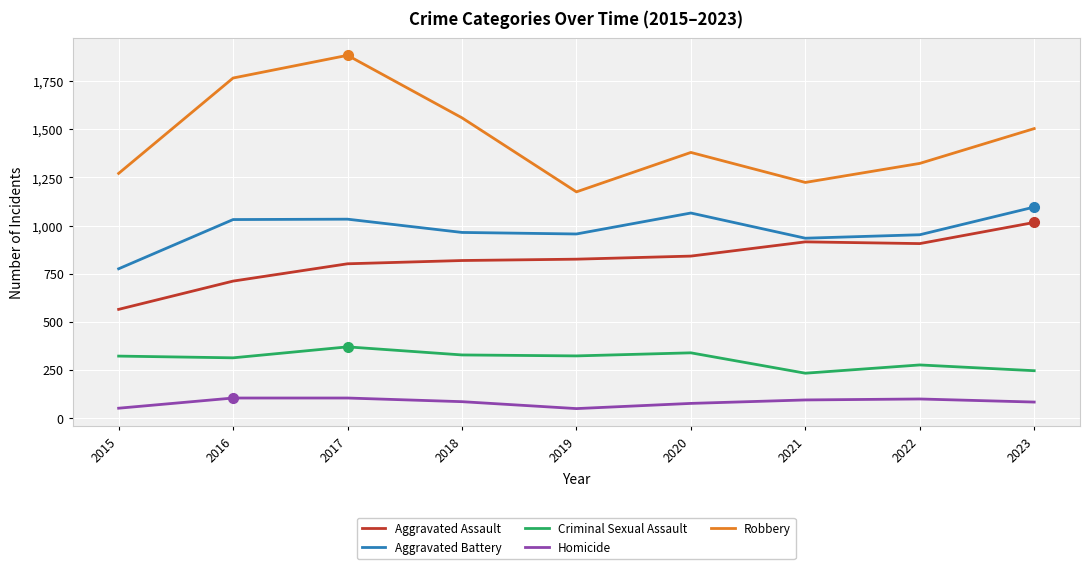

True or false: Homicide has a value of 169 at 2016.

False